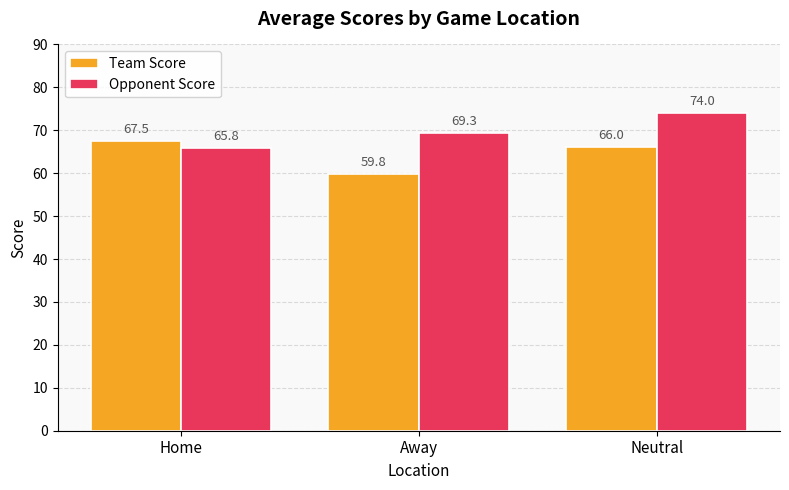

Which category has the lowest value across all series?

Away